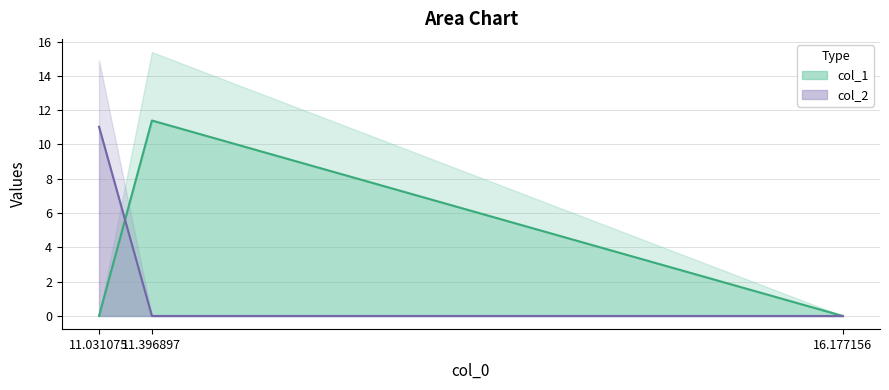

List the series in order of their peak value, lowest first.

col_2, col_1